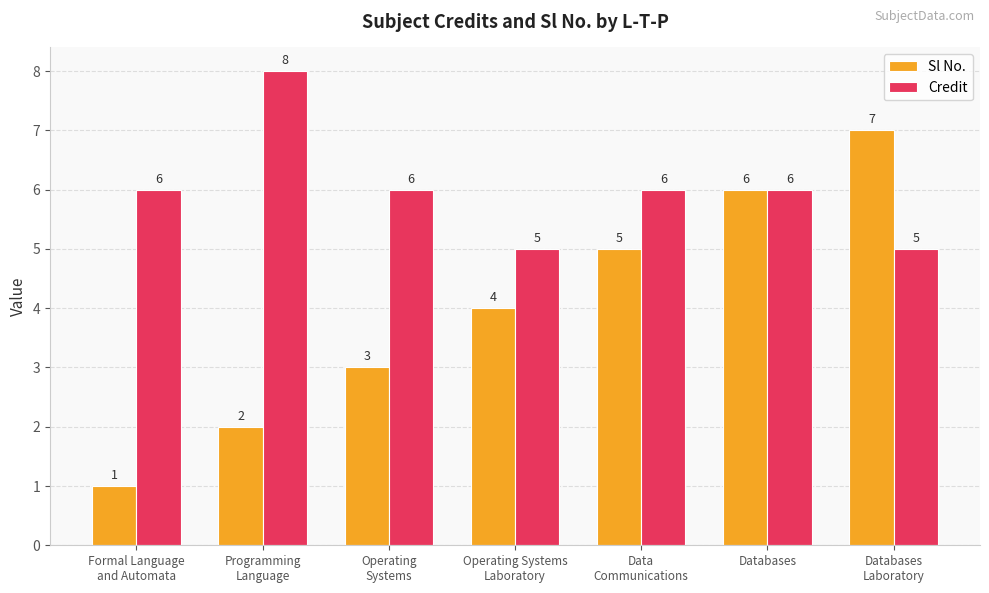

Does the chart contain any negative values?

No